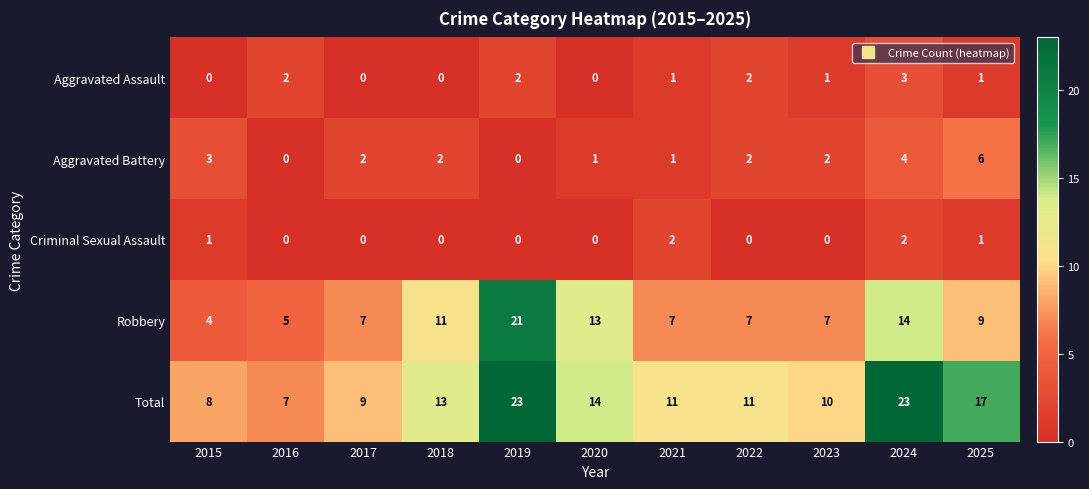

What is the total value across all series at 2016?

14